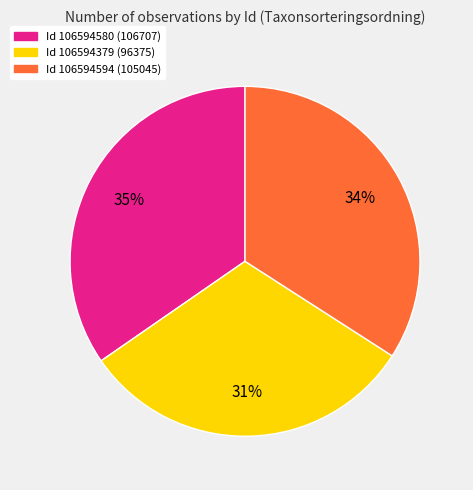

To the nearest percent, what is the average slice percentage?

33%